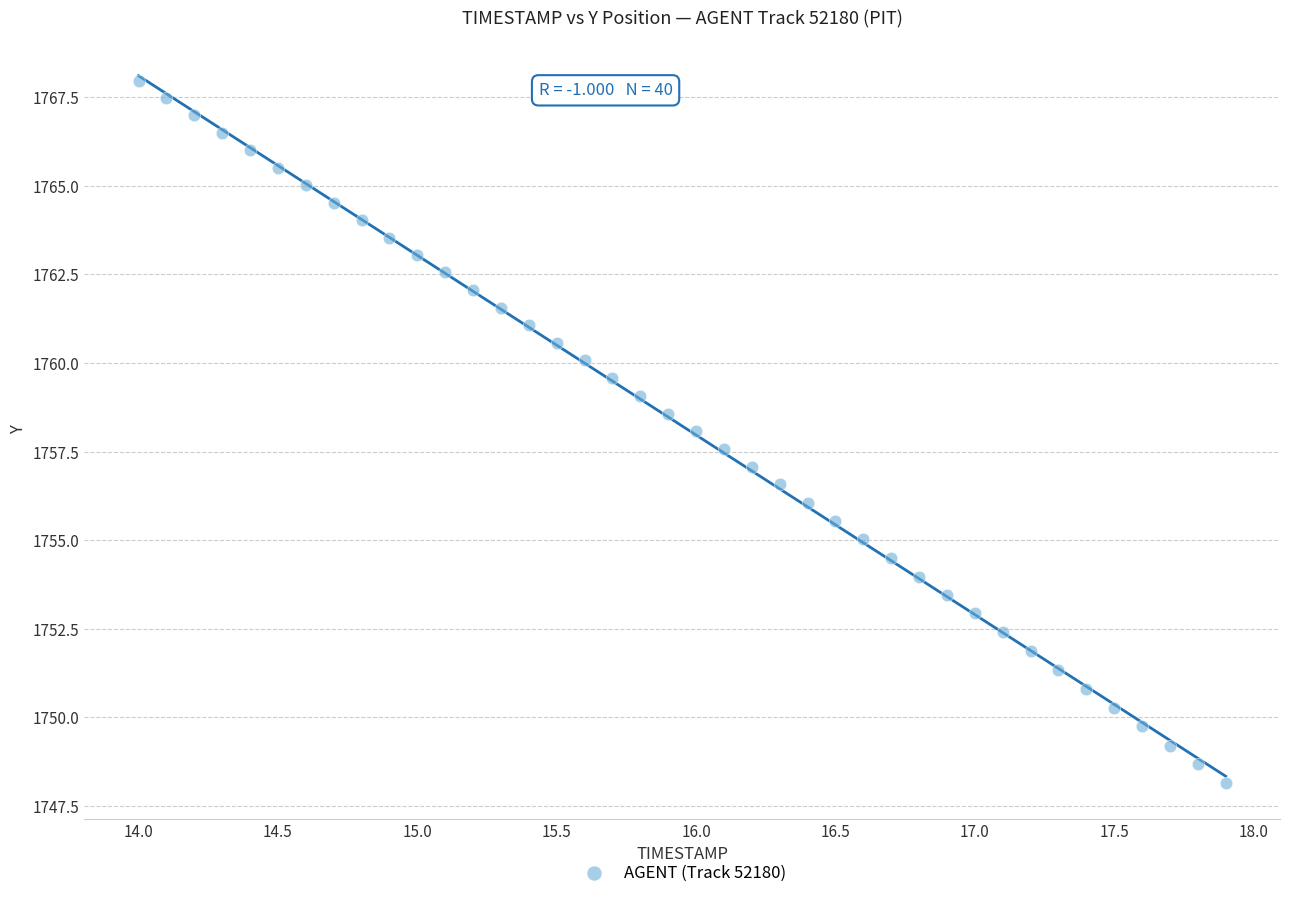

What is the range of Y values (max minus min)?

19.8